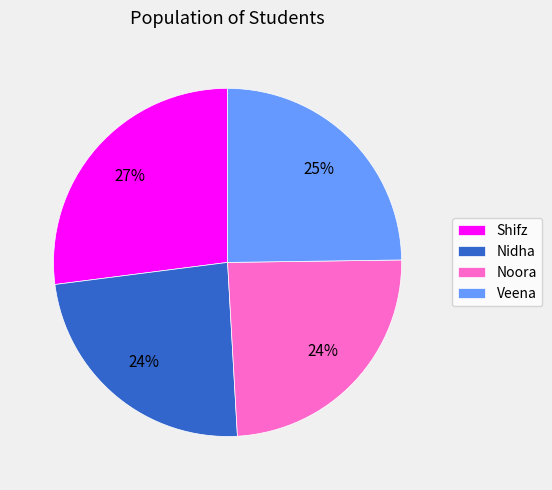

To the nearest percent, what percentage of the pie is Noora?

24%